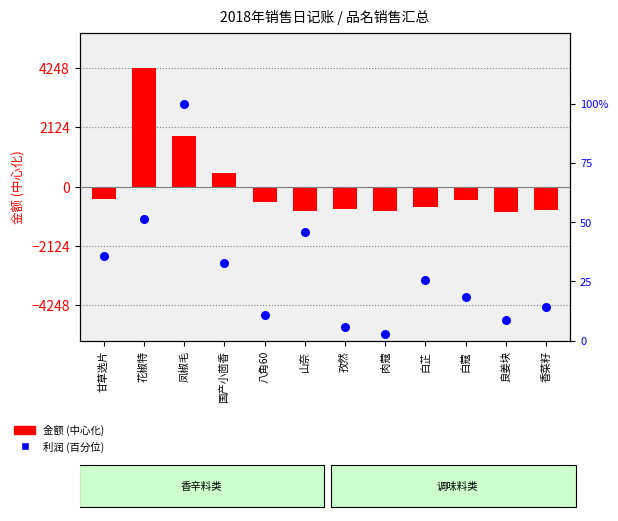

Which series contains the lowest Y value?

金额(中心化)